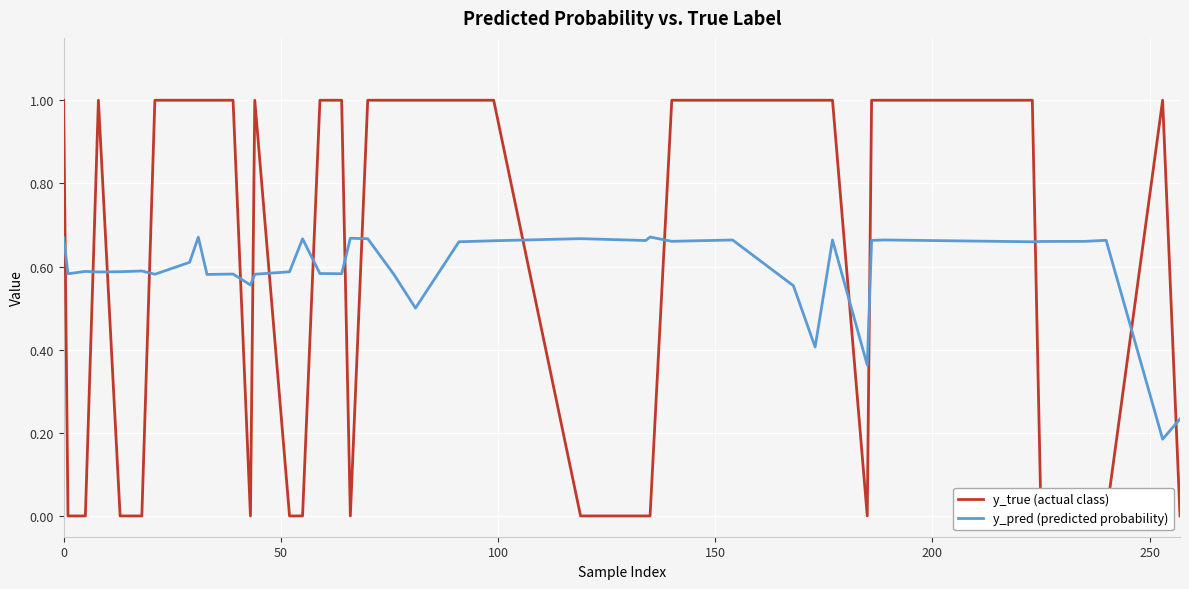

True or false: y_pred (predicted probability) has a value of 0.4 at 8.

False